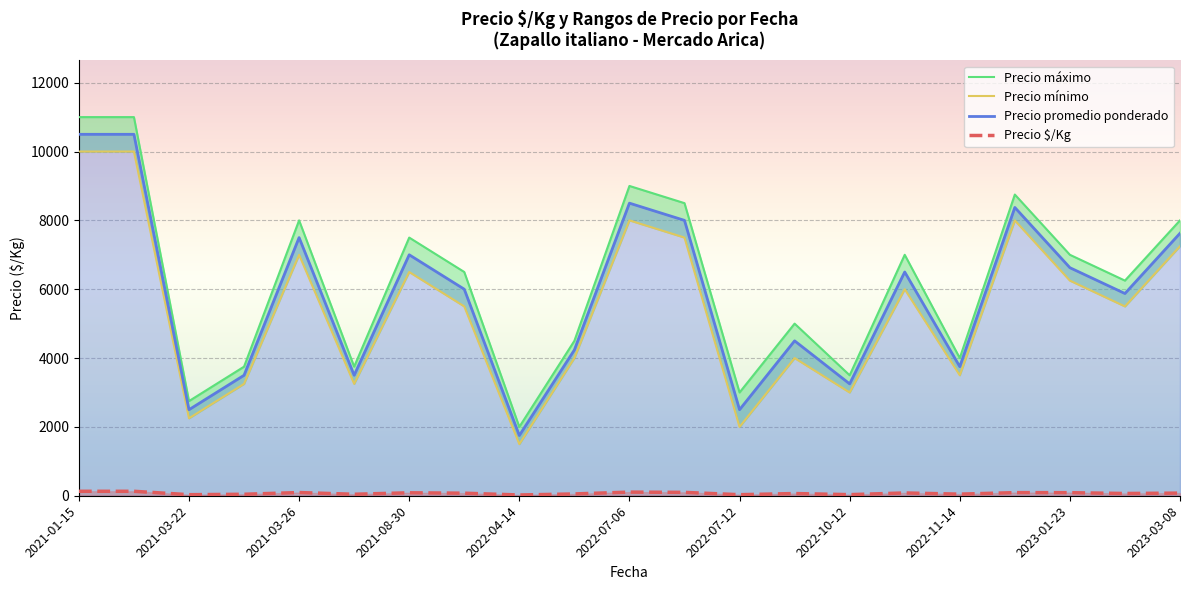

True or false: Precio $/Kg and Precio promedio ponderado cross at least once.

False